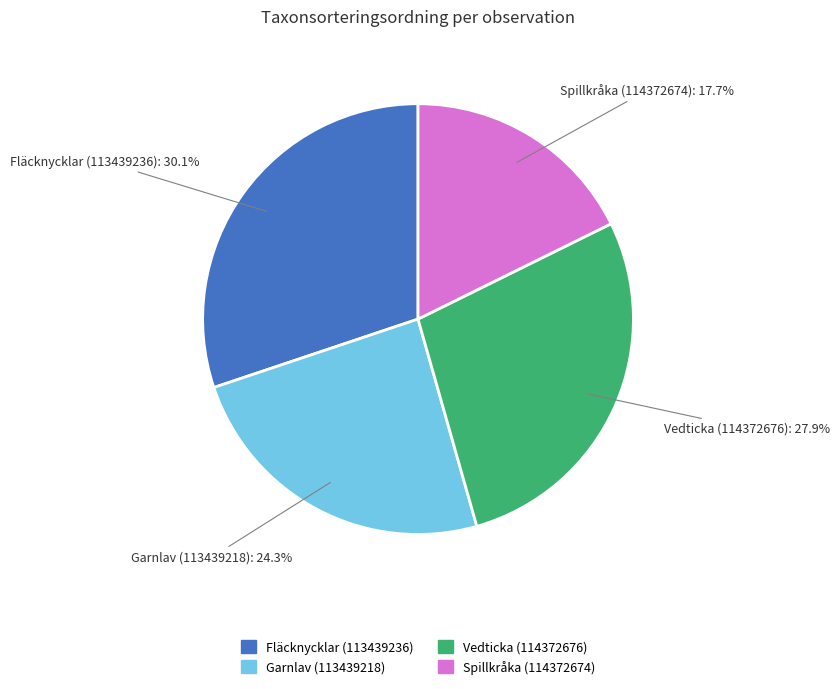

Which slice is the smallest?

Spillkråka (114372674)